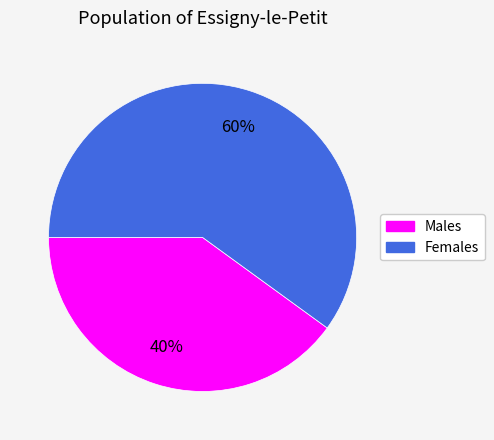

Which slice is the smallest?

Males